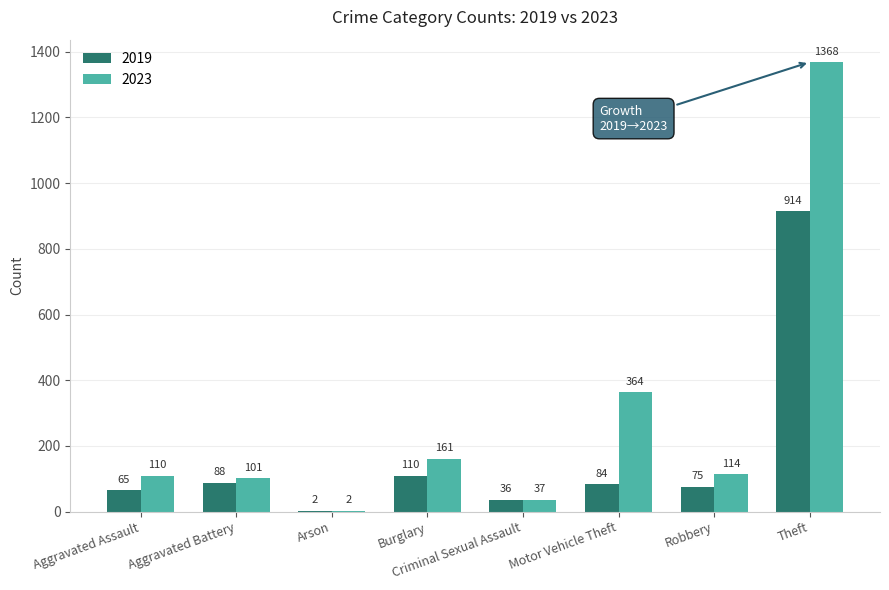

What is the total value across all series at Robbery?

189